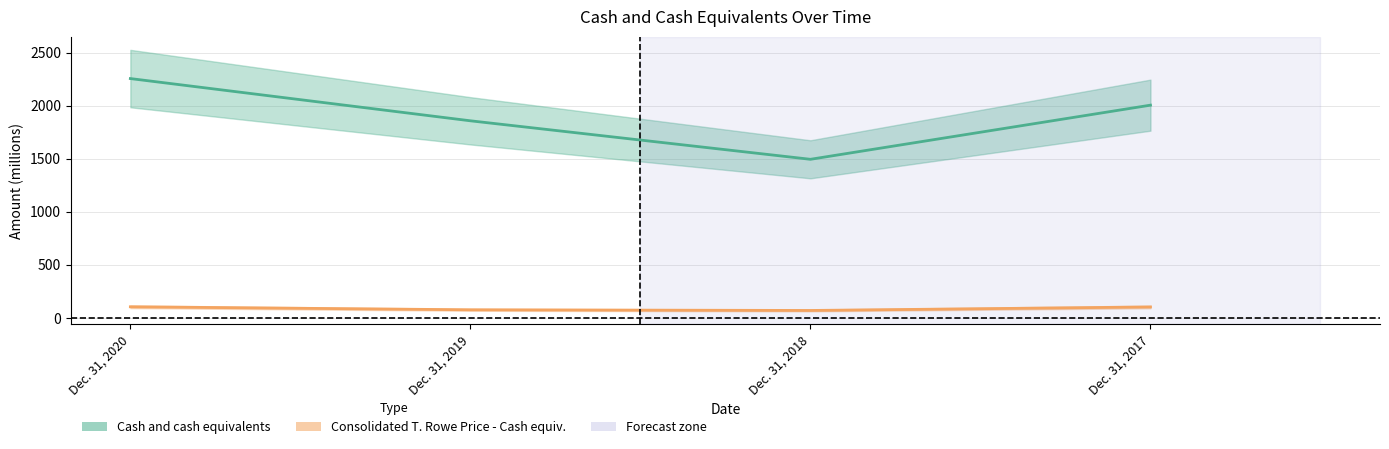

At Dec. 31, 2020, list the series in order from largest to smallest.

Cash and cash equivalents, Consolidated T. Rowe Price investment portfolios - Cash and cash equivalents